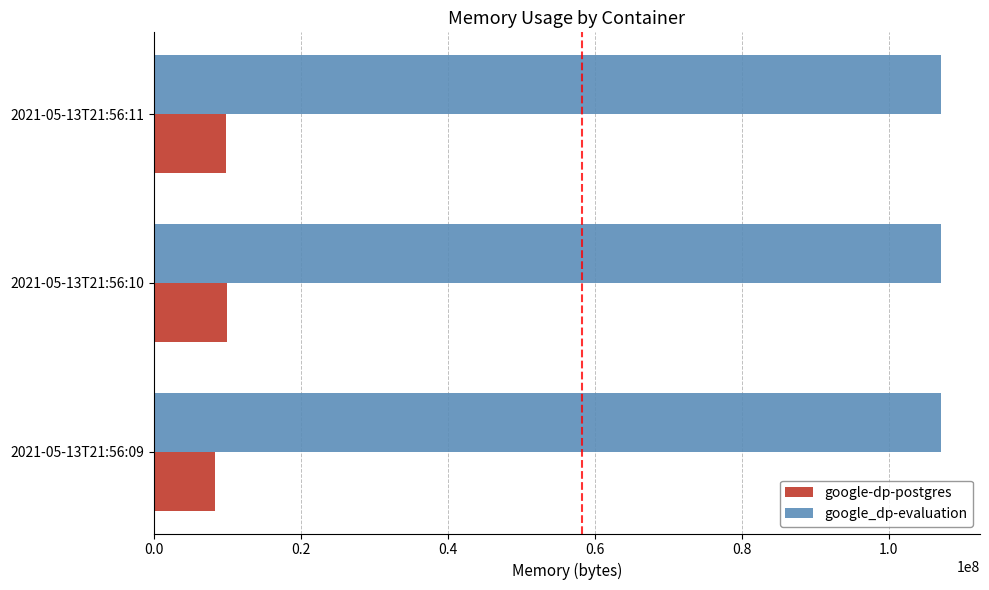

List the series in order of their overall mean, lowest first.

google-dp-postgres, google_dp-evaluation